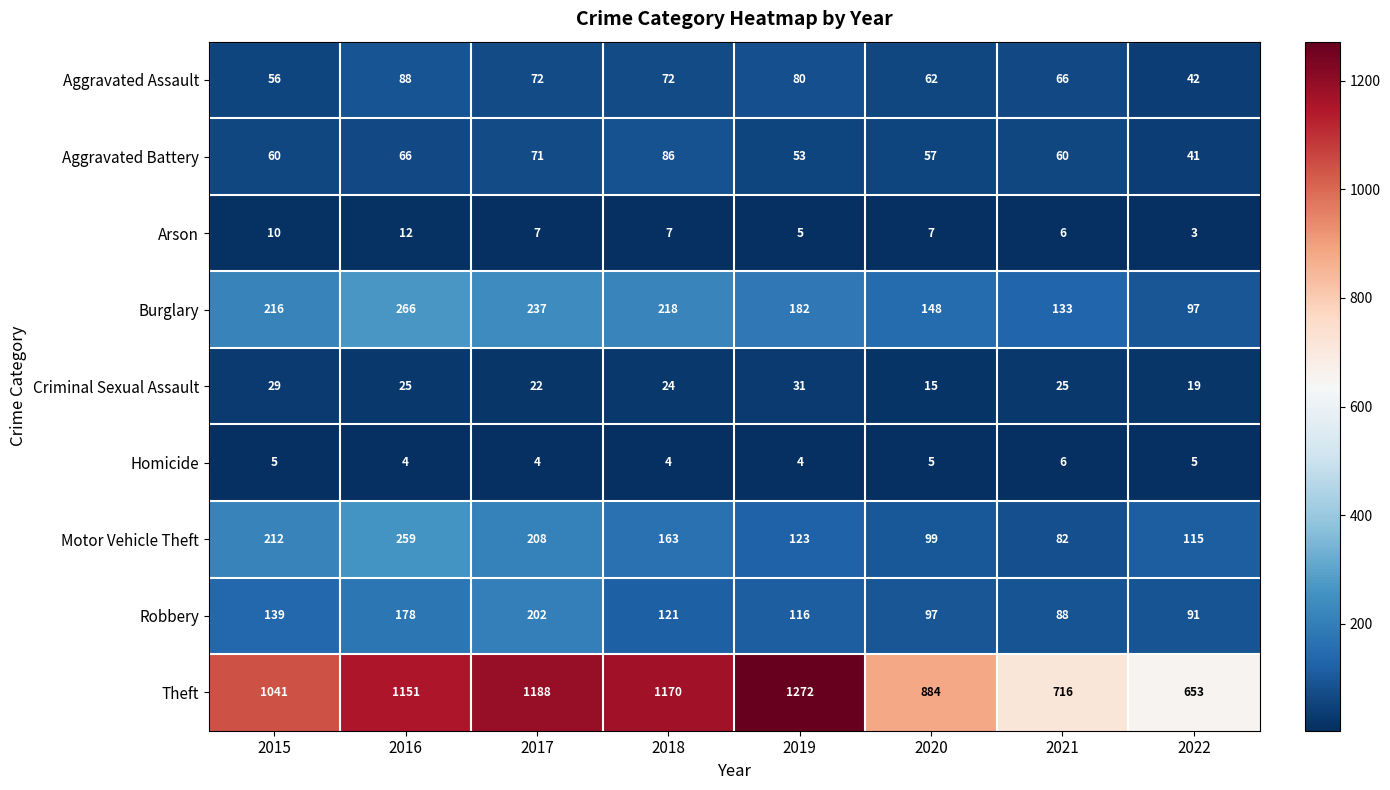

Is it true that Aggravated Battery equals 124 at 2018?

False